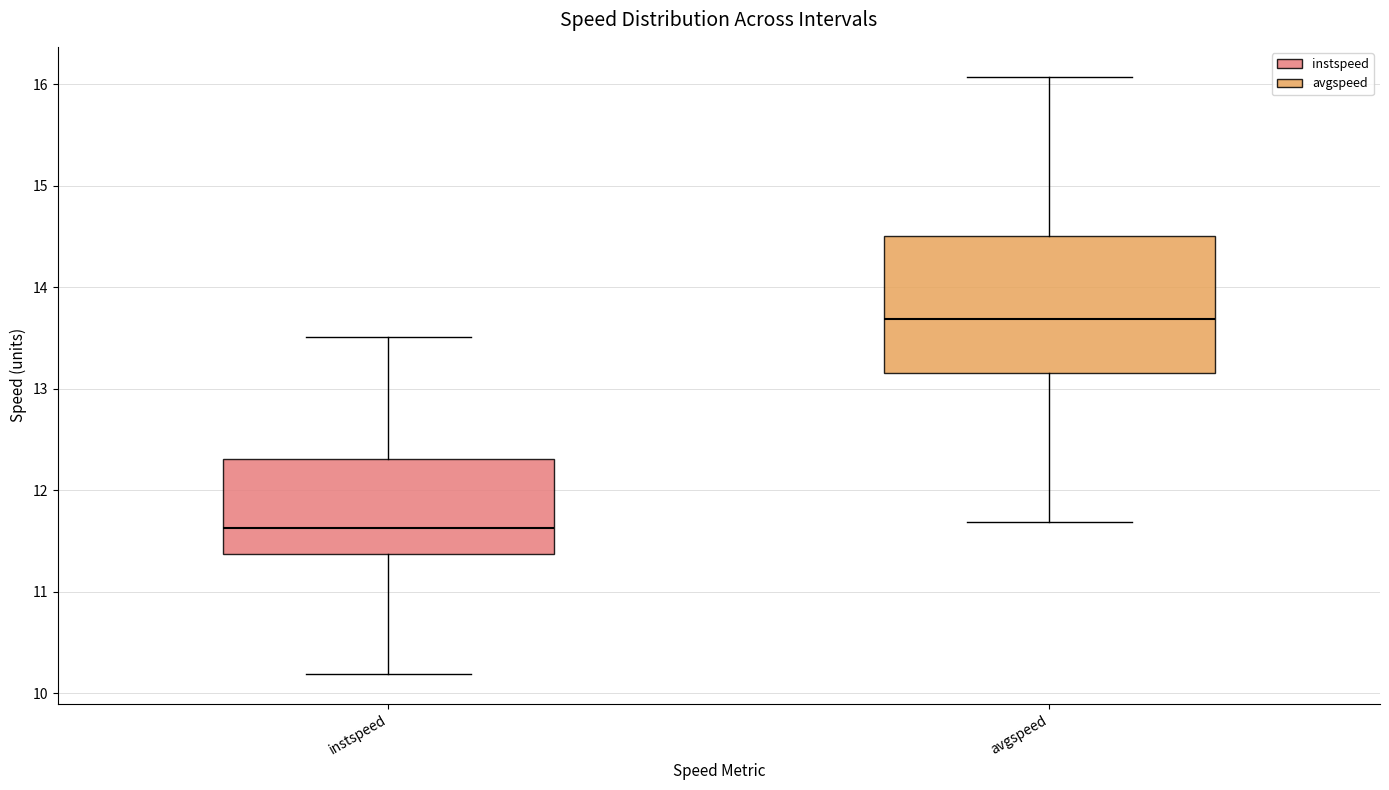

Which box is the tallest, from its lower edge to its upper edge?

avgspeed